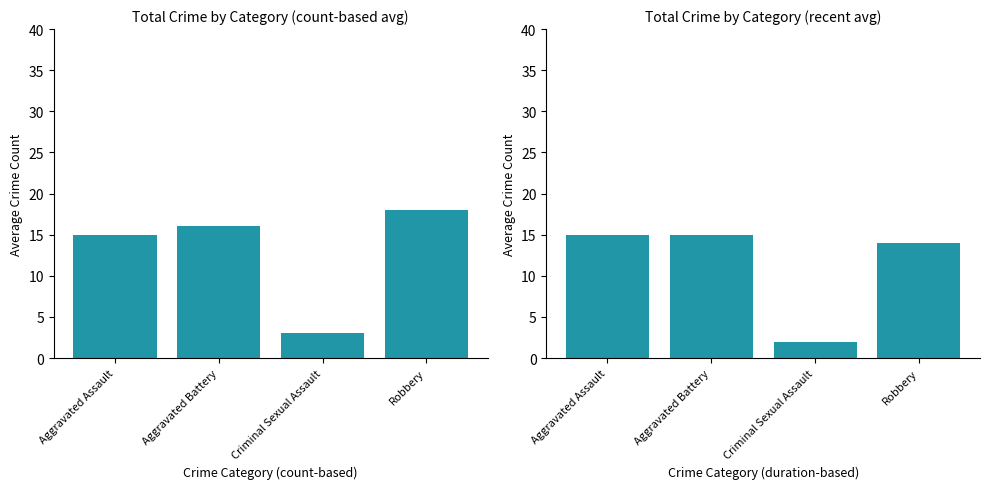

What is the average value of the Aggravated Battery series?

12